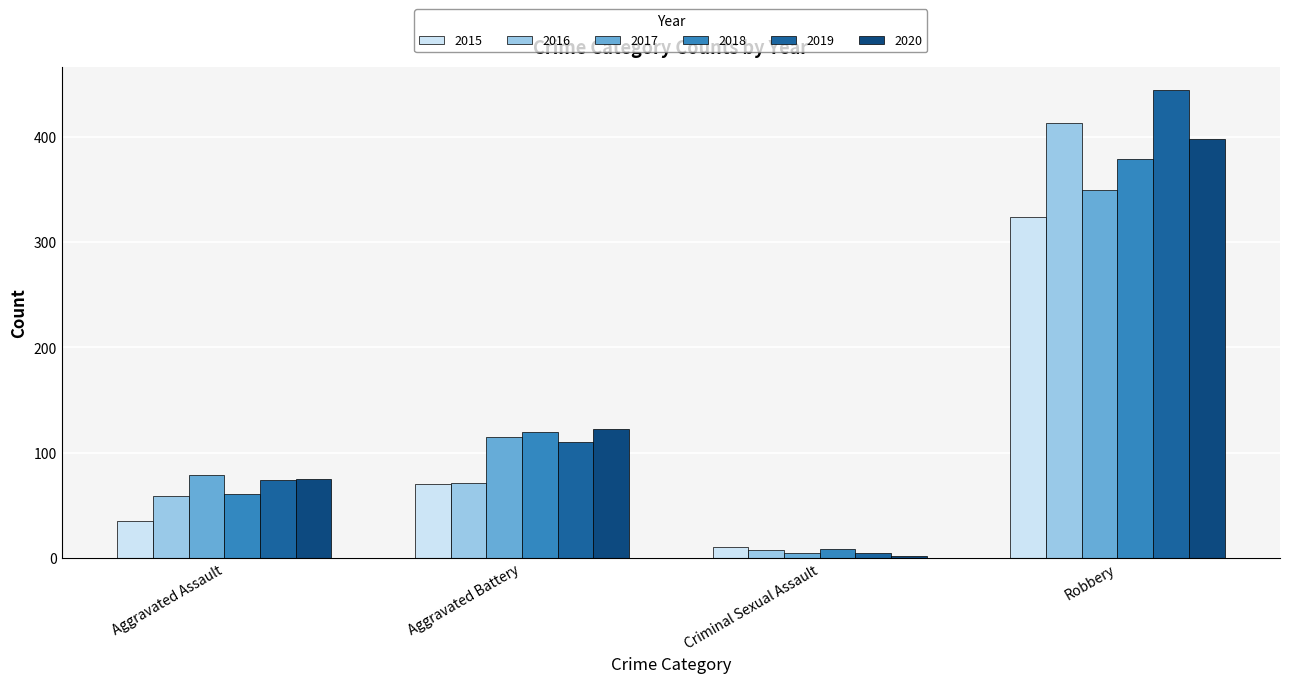

At which category is the sum across all series the highest?

Robbery